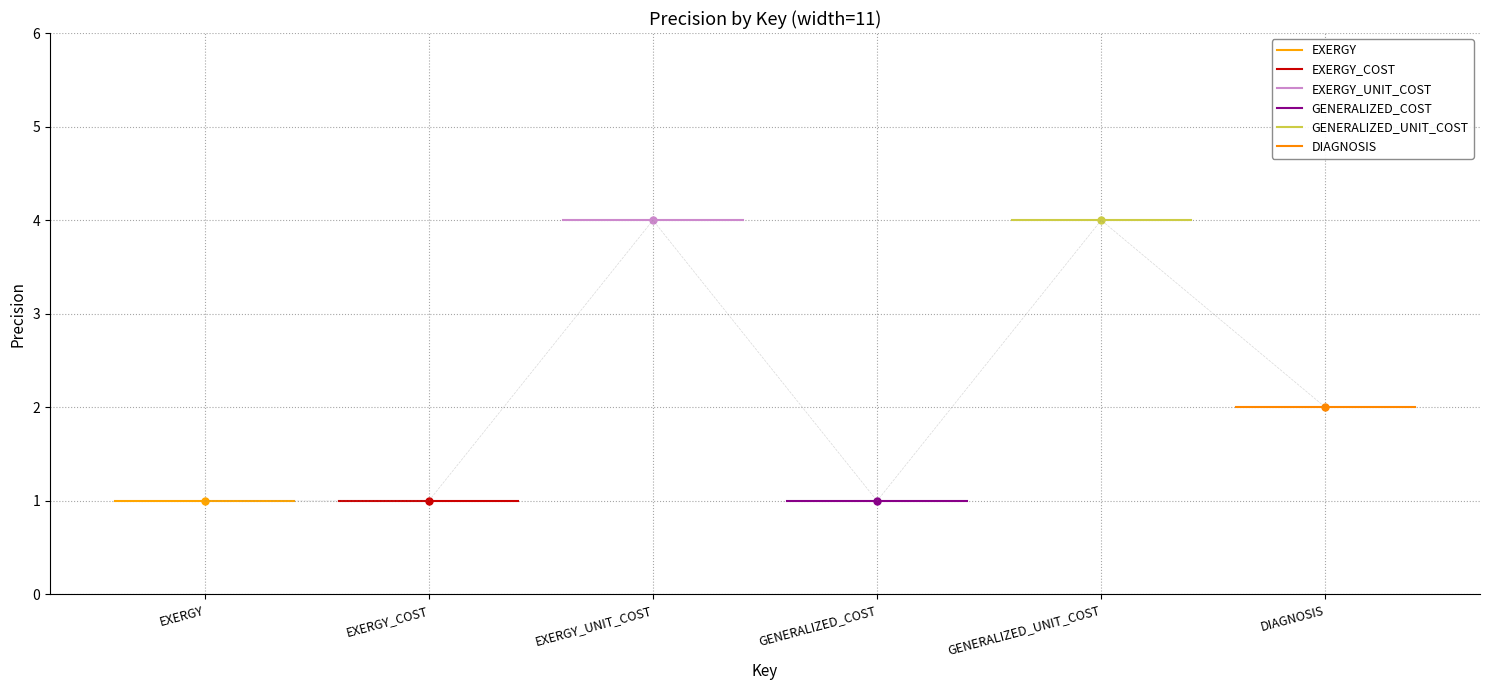

What is the label of the 2nd point from the left?

EXERGY_COST